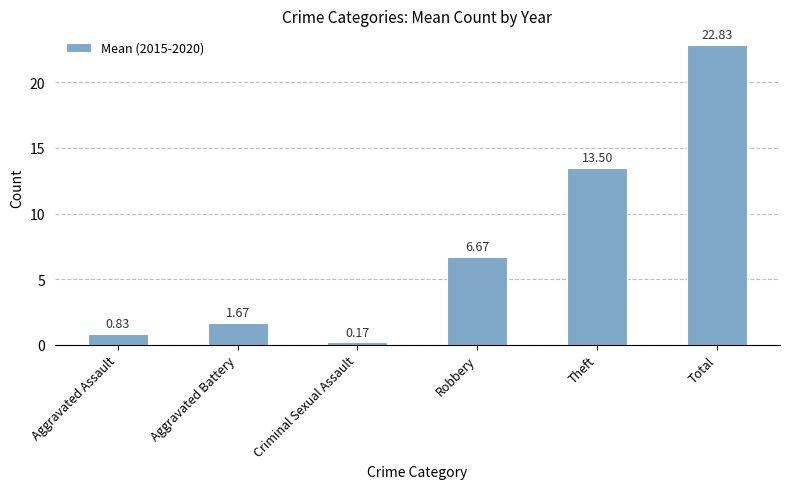

Does the chart contain any negative values?

No